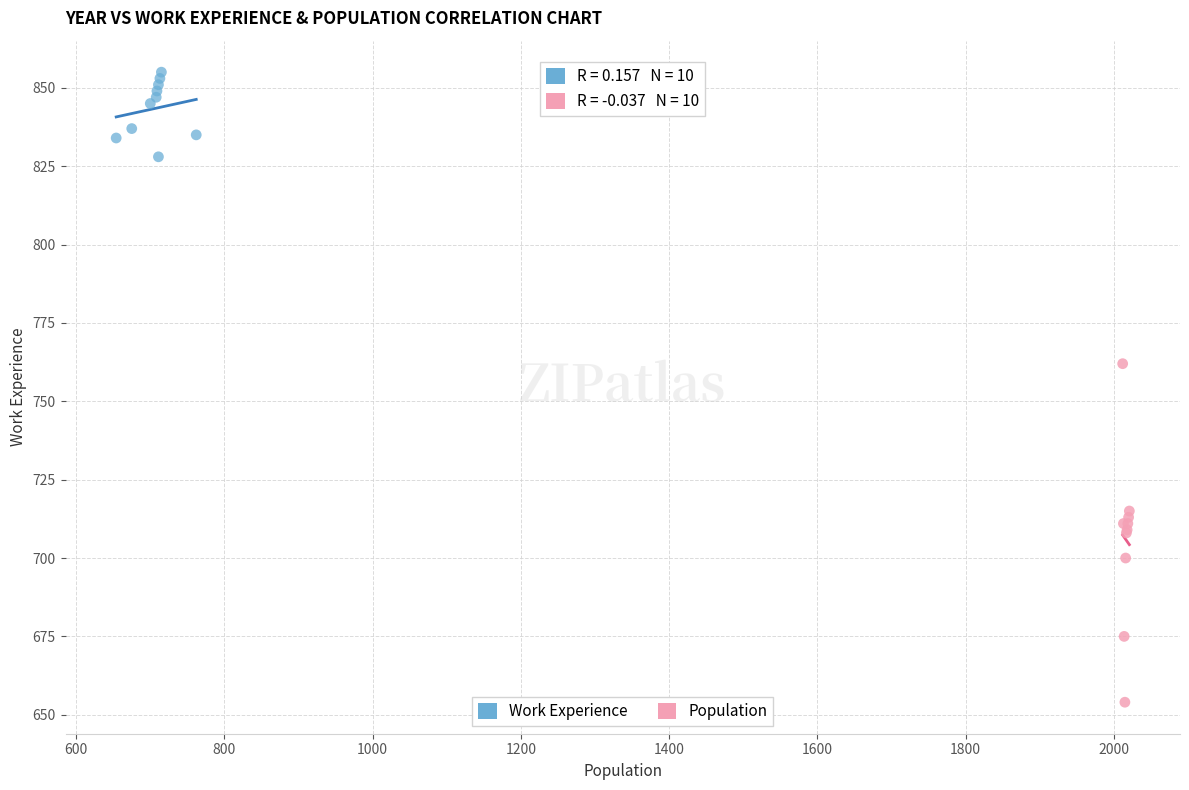

Which series reaches the maximum Y coordinate?

Work Experience